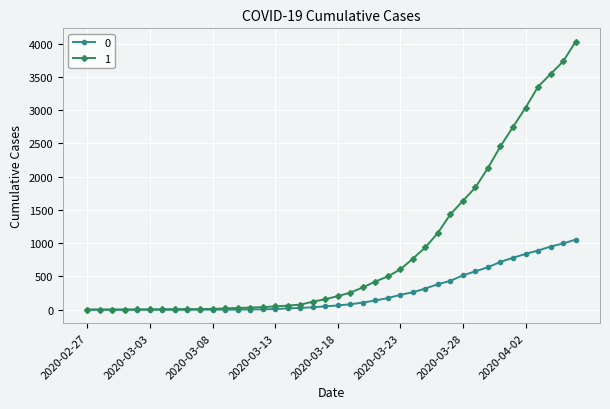

What is the sum of all 1 values?

35787